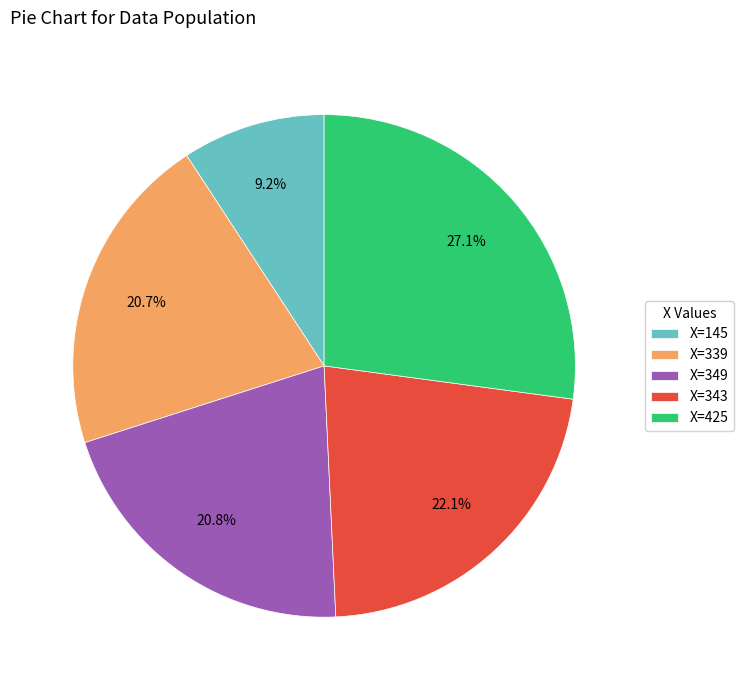

Between X=425 and X=339, which is larger?

X=425